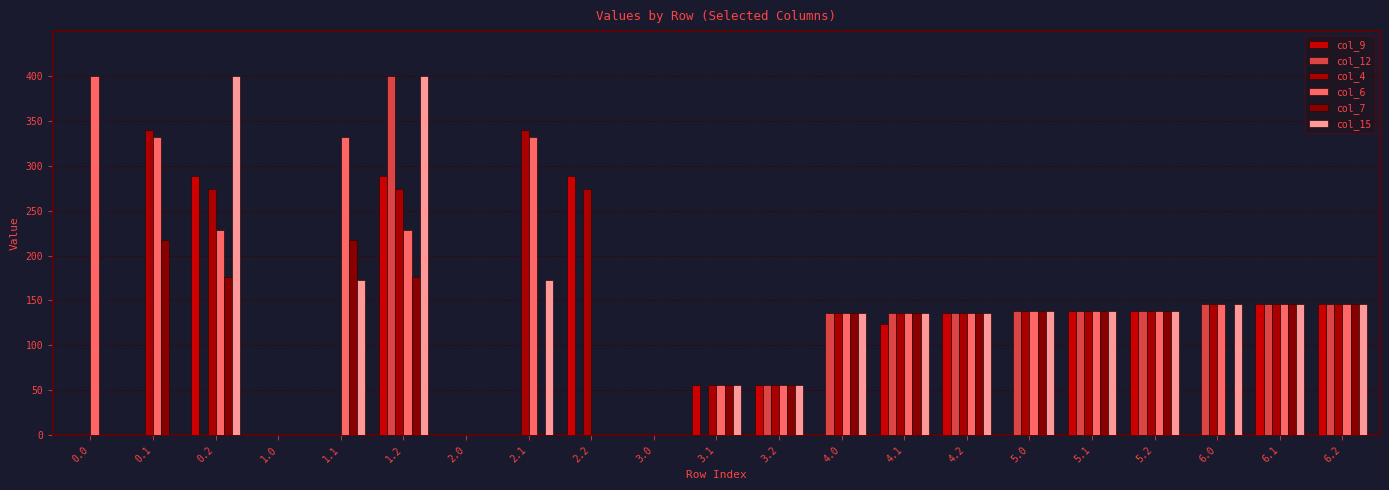

True or false: col_7 has a value of 176.6 at 1.2.

True